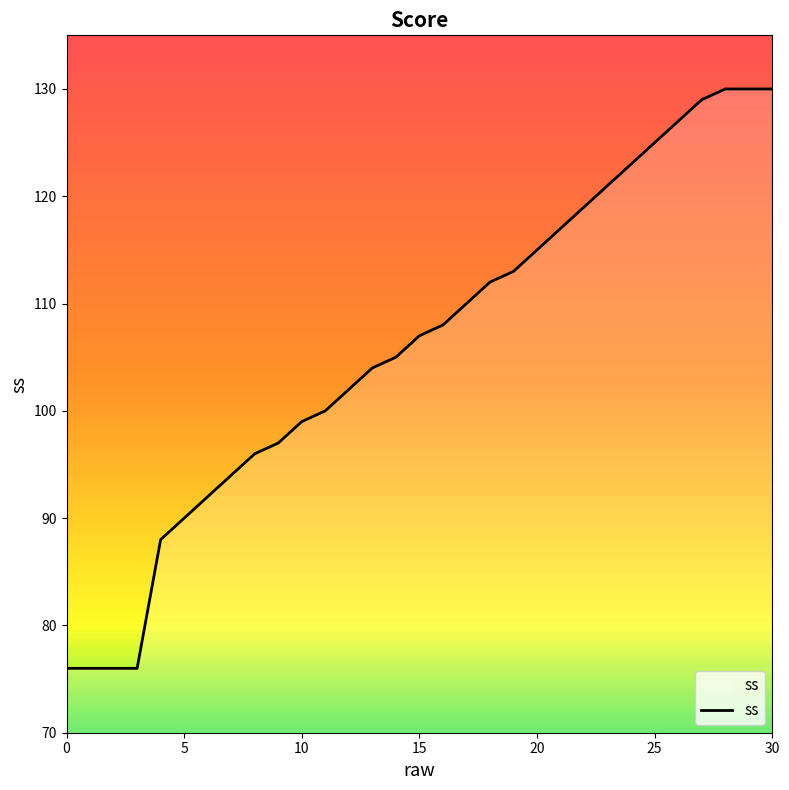

What is the difference between the maximum and minimum values?

54